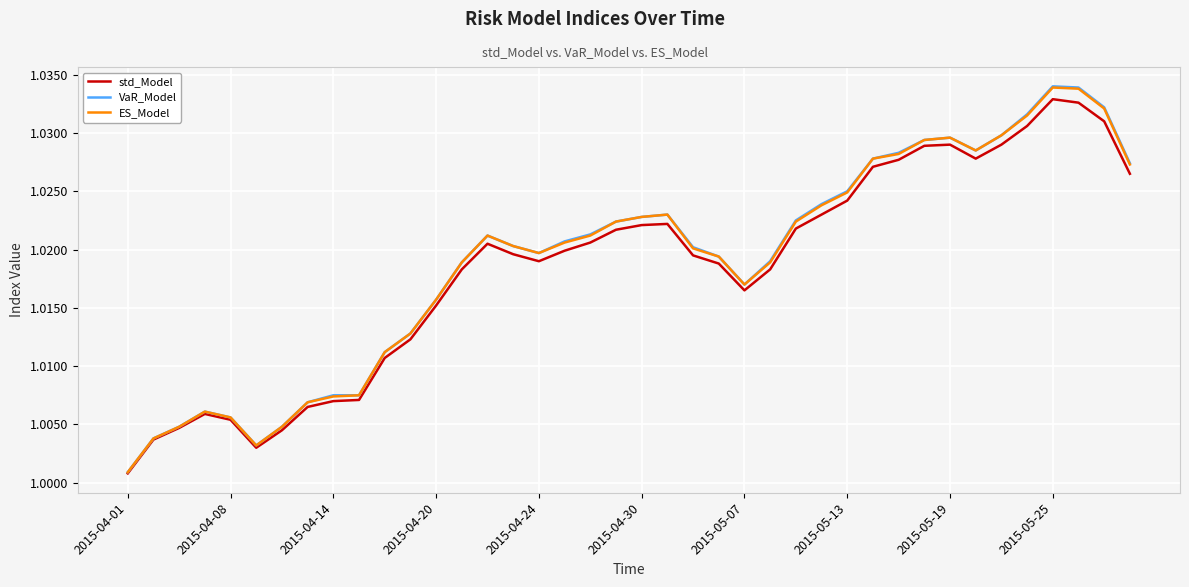

How many lines are shown in the chart?

3